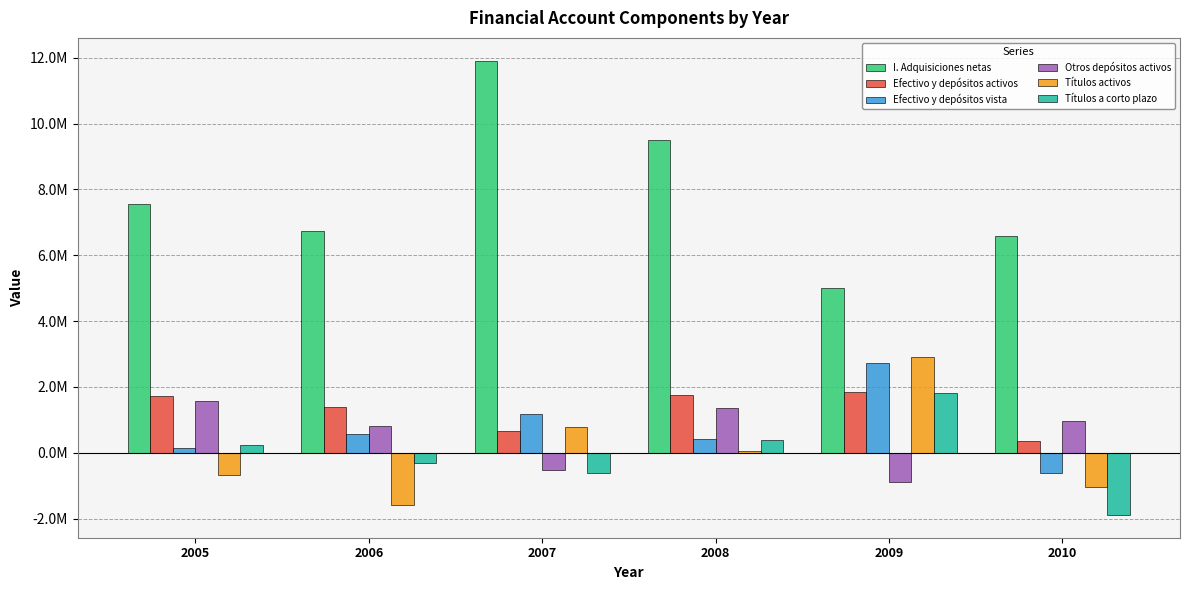

List the series in order of their peak value, highest first.

I. Adquisiciones netas, Títulos activos, Efectivo y depósitos vista, Efectivo y depósitos activos, Títulos a corto plazo, Otros depósitos activos